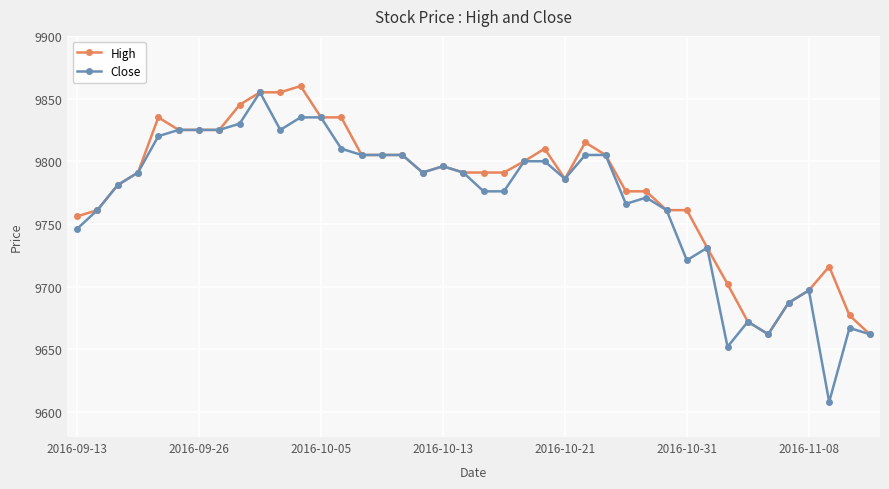

List the series in order of their peak value, lowest first.

Close, High